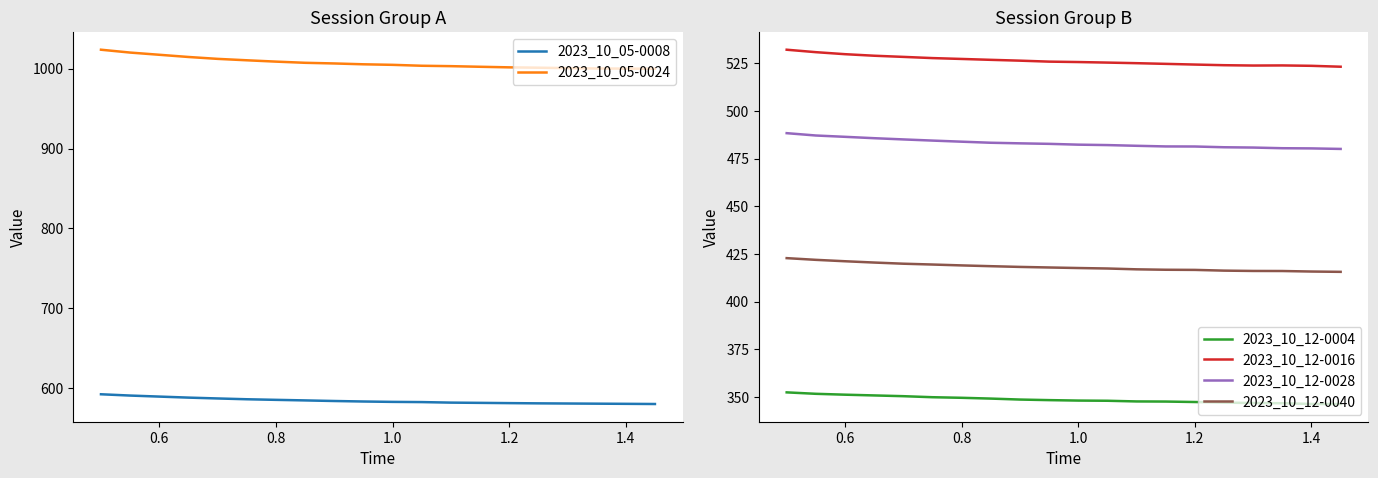

Reading left to right, transcribe all the data shown in this chart.

2023_10_05-0008: 592.2	590.6	589.3	588.0	587.0	586.0	585.2	584.5	583.8	583.2	582.7	582.4	581.8	581.5	581.1	580.8	580.6	580.4	580.2	580.0
2023_10_05-0024: 1023.7	1020.1	1017.4	1014.6	1012.3	1010.5	1008.8	1007.3	1006.5	1005.5	1004.8	1003.6	1003.1	1002.4	1001.6	1001.2	1000.6	1000.2	1000.0	999.9
2023_10_12-0004: 352.4	351.7	351.2	350.8	350.4	349.9	349.6	349.2	348.6	348.3	348.1	348.0	347.7	347.6	347.4	347.1	346.8	346.7	346.3	346.3
2023_10_12-0016: 532.1	530.8	529.8	529.0	528.4	527.7	527.3	526.8	526.4	525.9	525.6	525.4	525.1	524.7	524.3	524.0	523.8	523.9	523.7	523.2
2023_10_12-0028: 488.4	487.1	486.4	485.7	485.1	484.5	483.9	483.3	483.0	482.7	482.3	482.1	481.7	481.4	481.4	481.0	480.8	480.5	480.4	480.1
2023_10_12-0040: 422.8	421.9	421.2	420.5	419.9	419.5	419.0	418.6	418.2	417.9	417.6	417.4	416.9	416.7	416.6	416.3	416.1	416.1	415.8	415.6